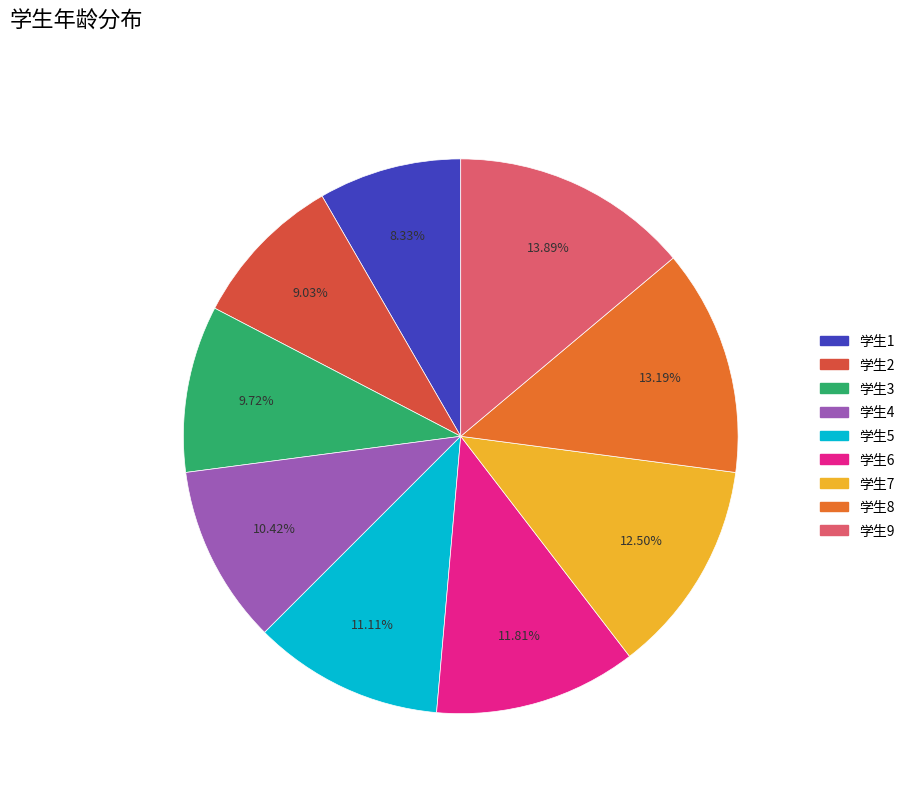

Does any single category account for the majority?

No